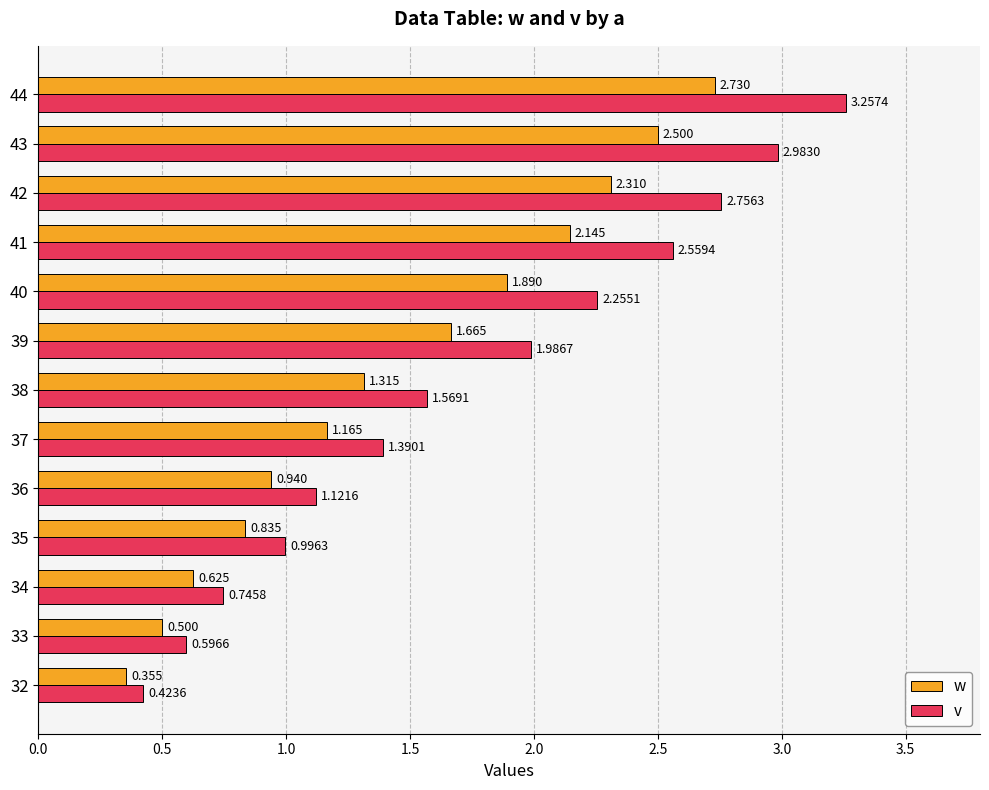

Which series has the largest total across all categories?

v